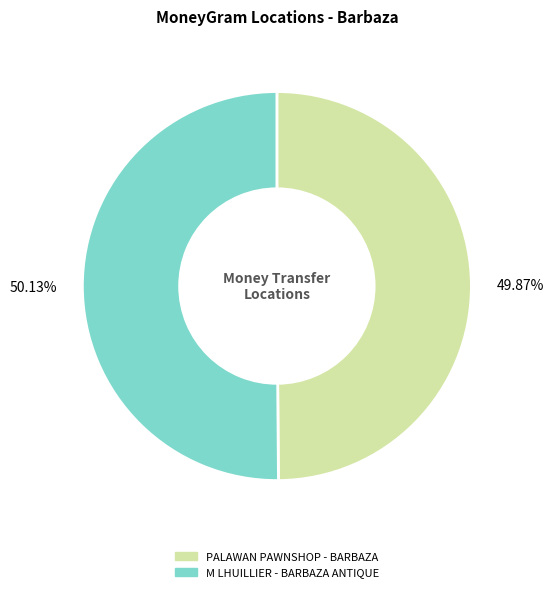

Approximately how many times larger is the value at M LHUILLIER - BARBAZA ANTIQUE compared to PALAWAN PAWNSHOP - BARBAZA?

1.0